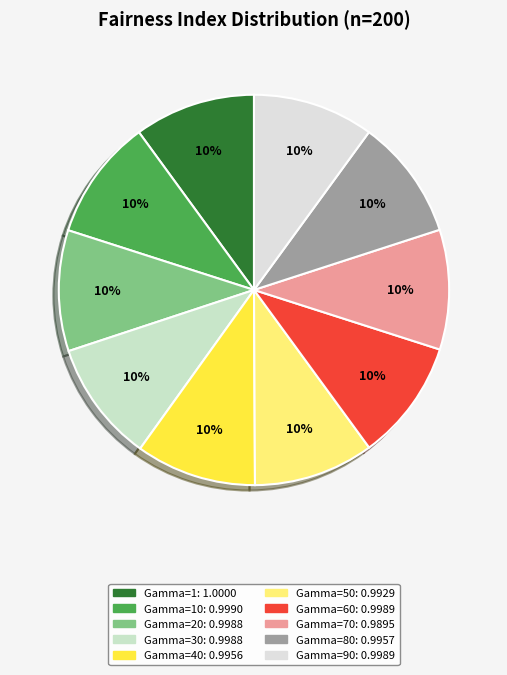

How many segments does this pie chart have?

10